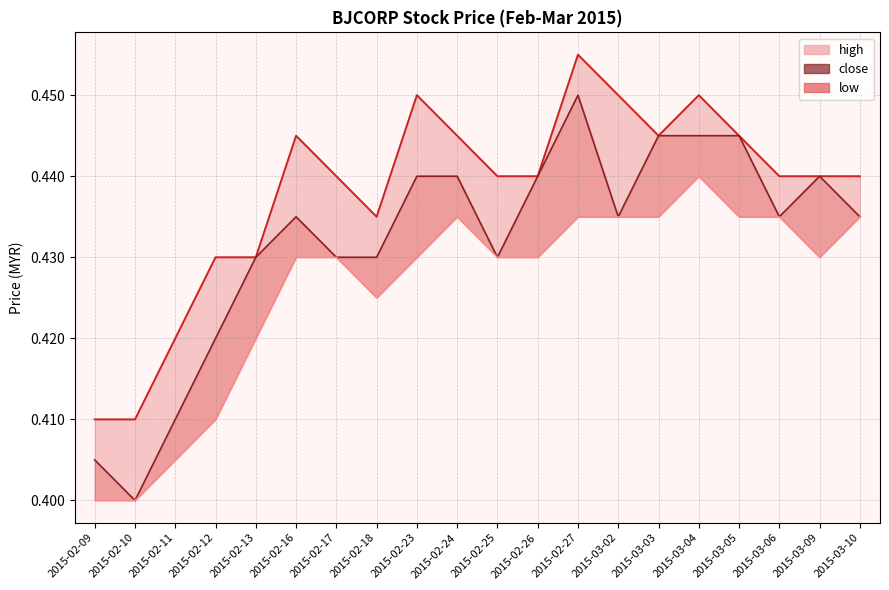

Between 2015-02-26 and 2015-02-13, which is larger?

2015-02-26